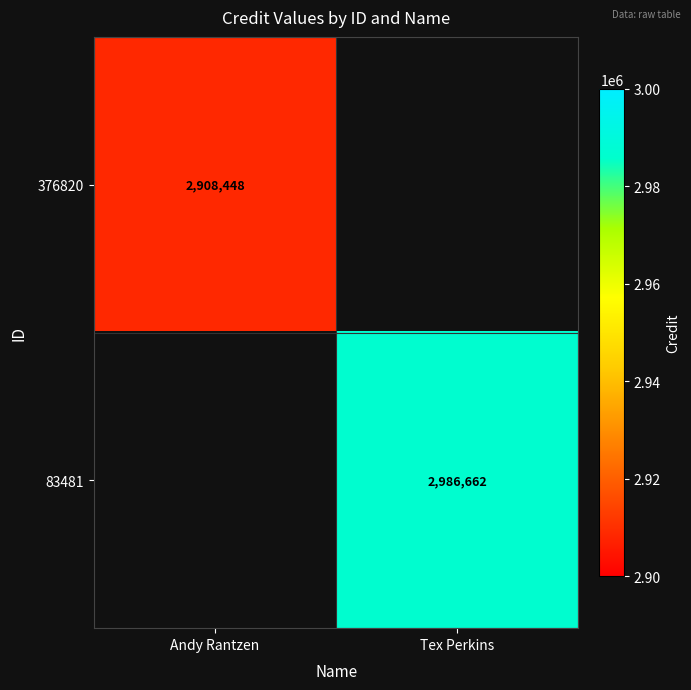

Is it true that 376820 equals 2908448 at Andy Rantzen?

True